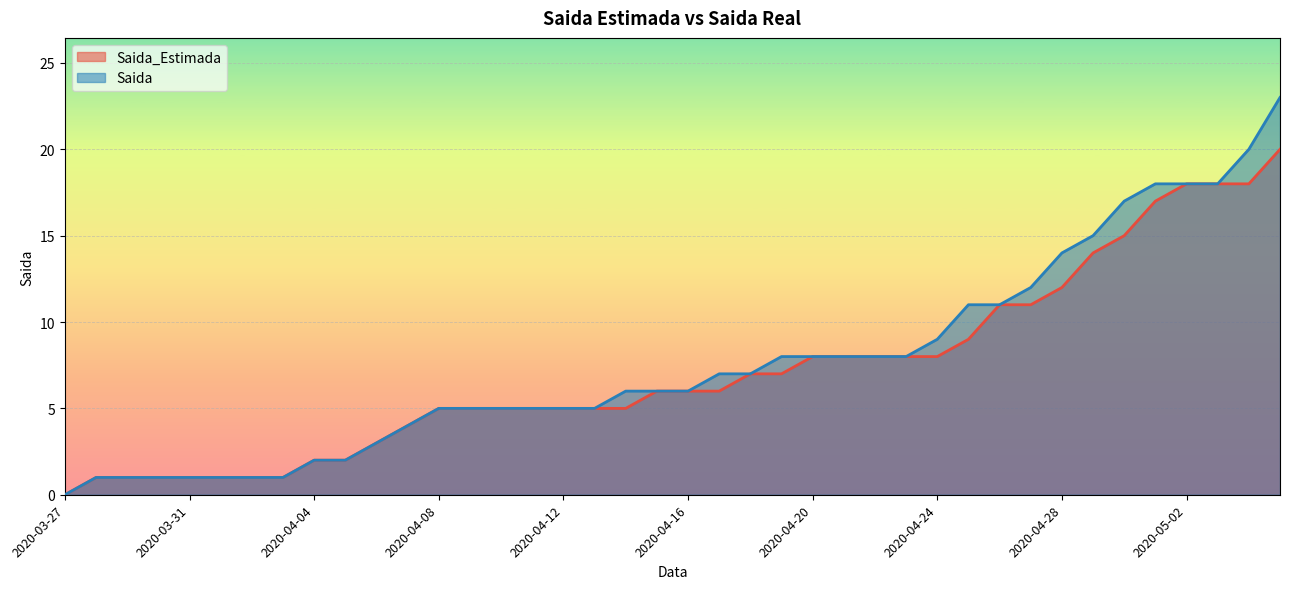

What is the value of the Saida_Estimada point at the 28th from the left?

8